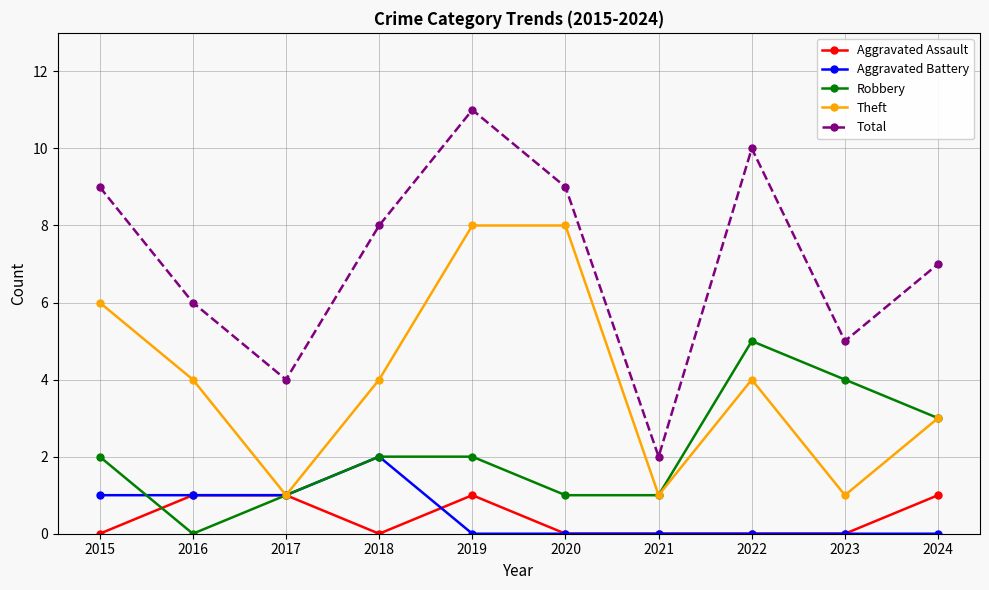

What is the sum of all Robbery values?

21